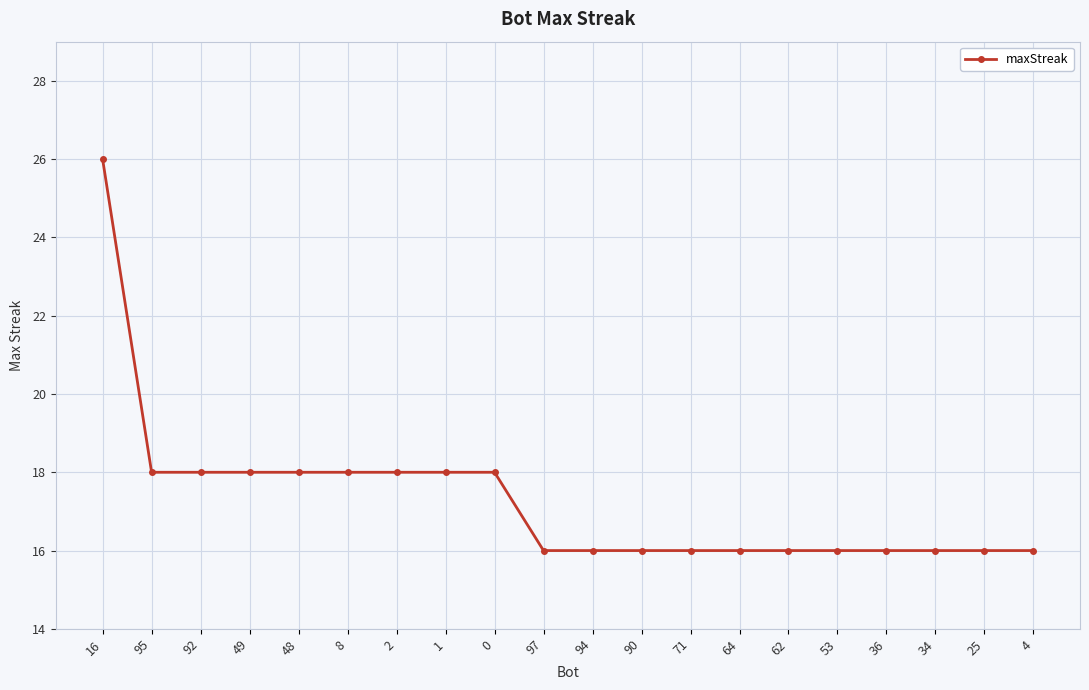

What is the label of the 17th point from the left?

36